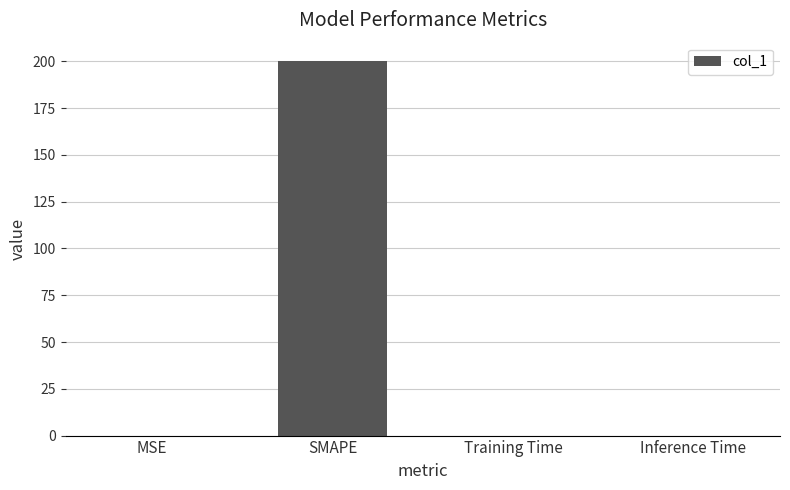

What is the greatest value displayed?

200.0